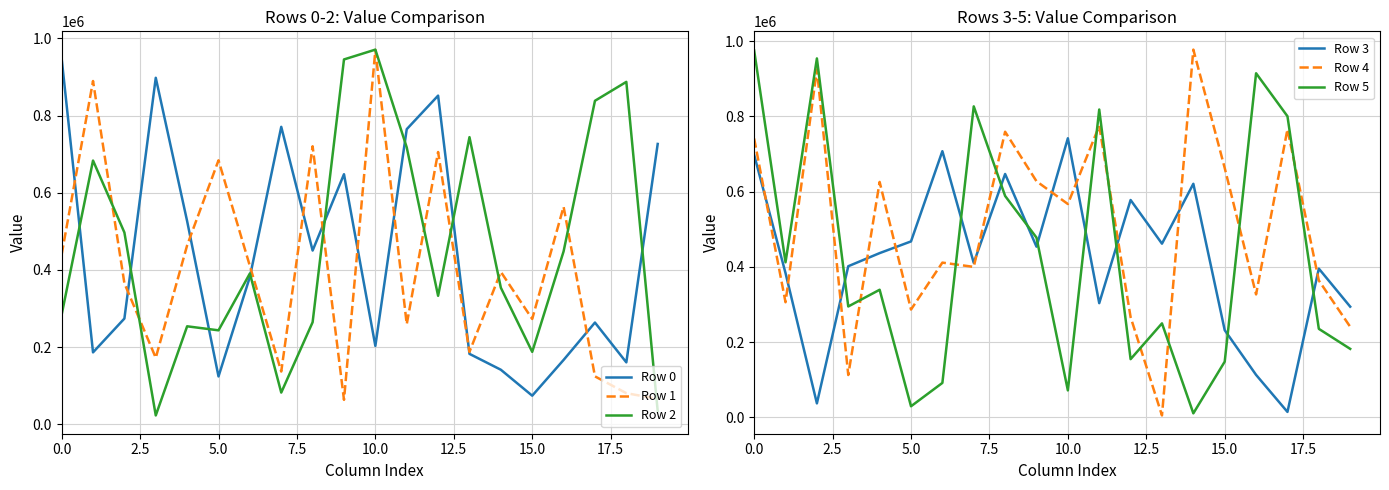

Is this an area chart (filled region under the line)?

No